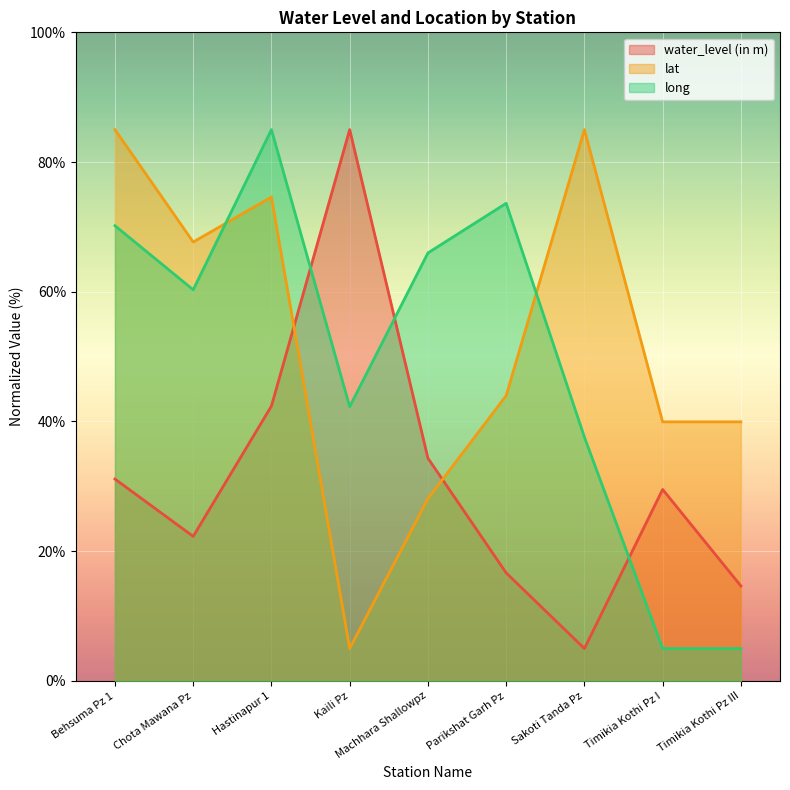

True or false: lat and water_level (in m) cross at least once.

True